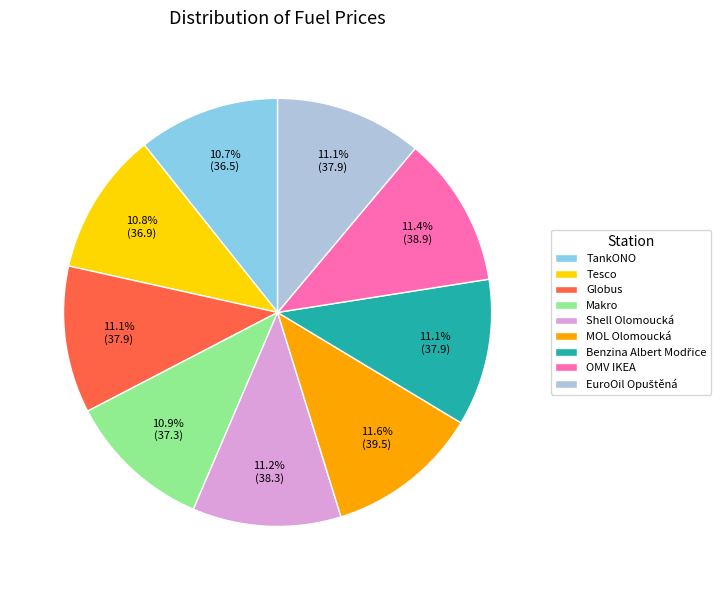

What is the total percentage of MOL Olomoucká and OMV IKEA?

23.0%